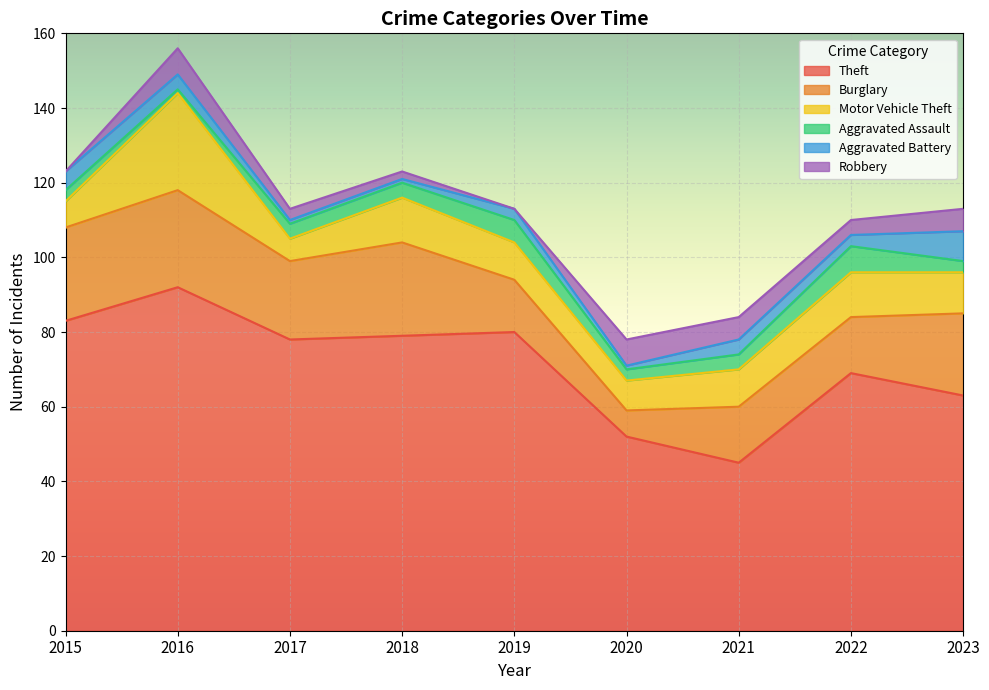

What is the maximum value for Burglary?

26